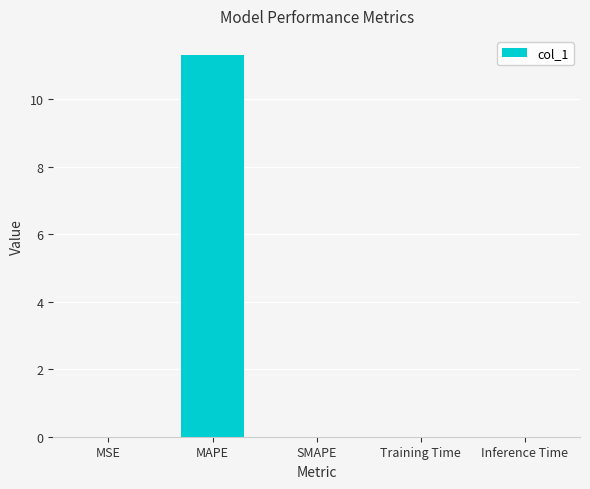

The value at MAPE is 11.3. True or false?

True